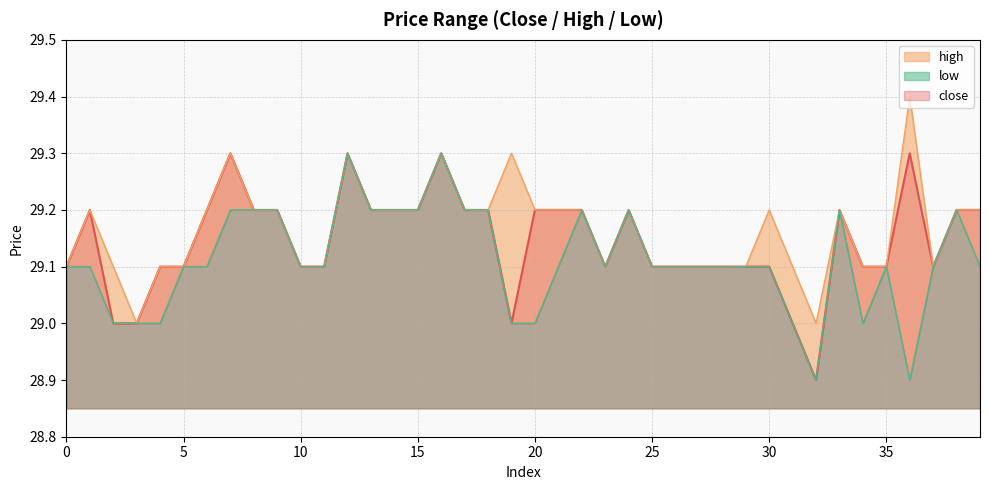

Count the low values in the range 29 to 30.

38